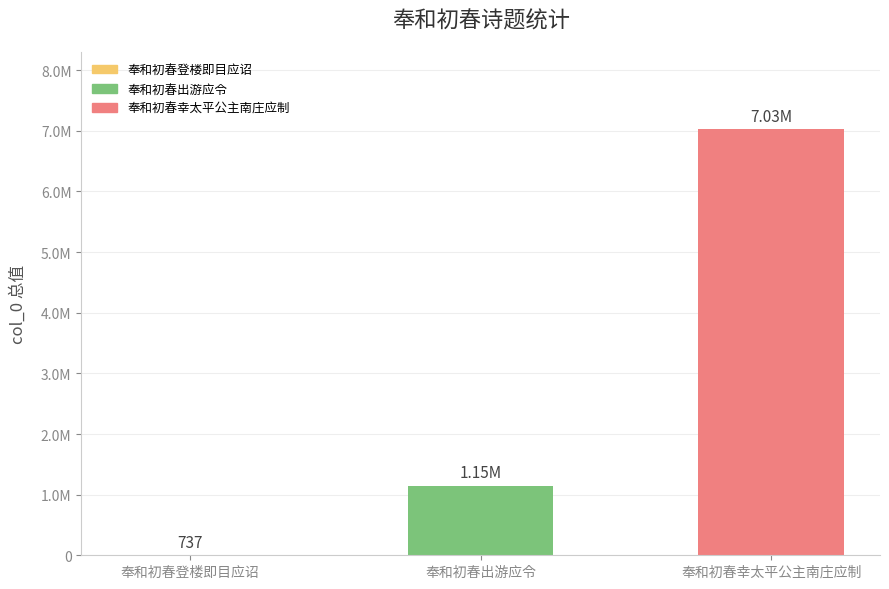

Reading right to left, what are all the values shown in this chart?

奉和初春幸太平公主南庄应制=7033921	奉和初春出游应令=1146753	奉和初春登楼即目应诏=737